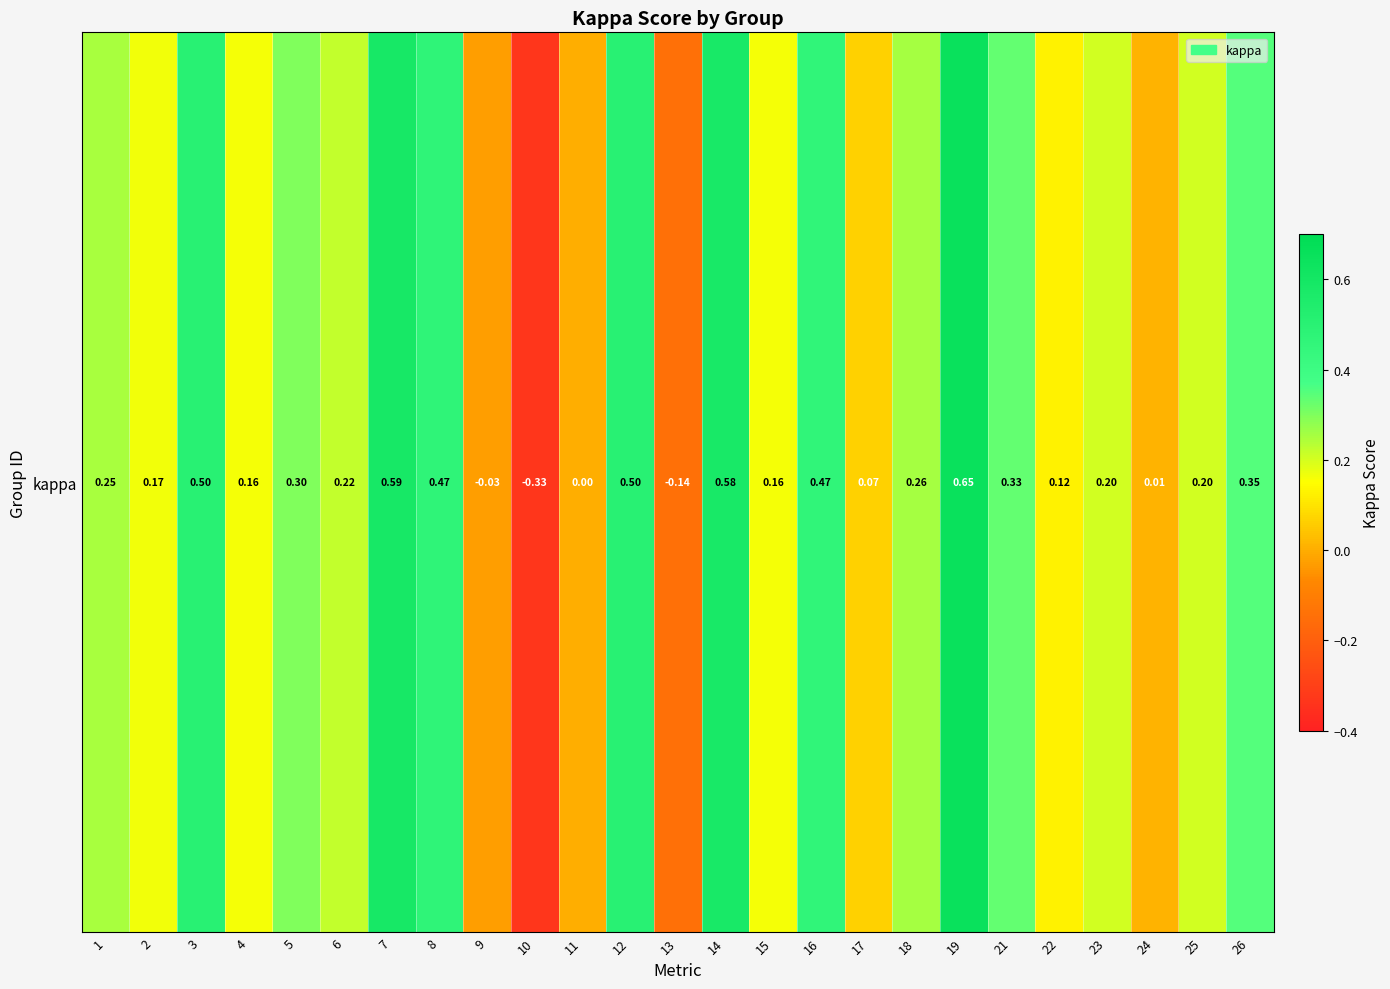

What is the minimum value shown in the chart?

-0.3